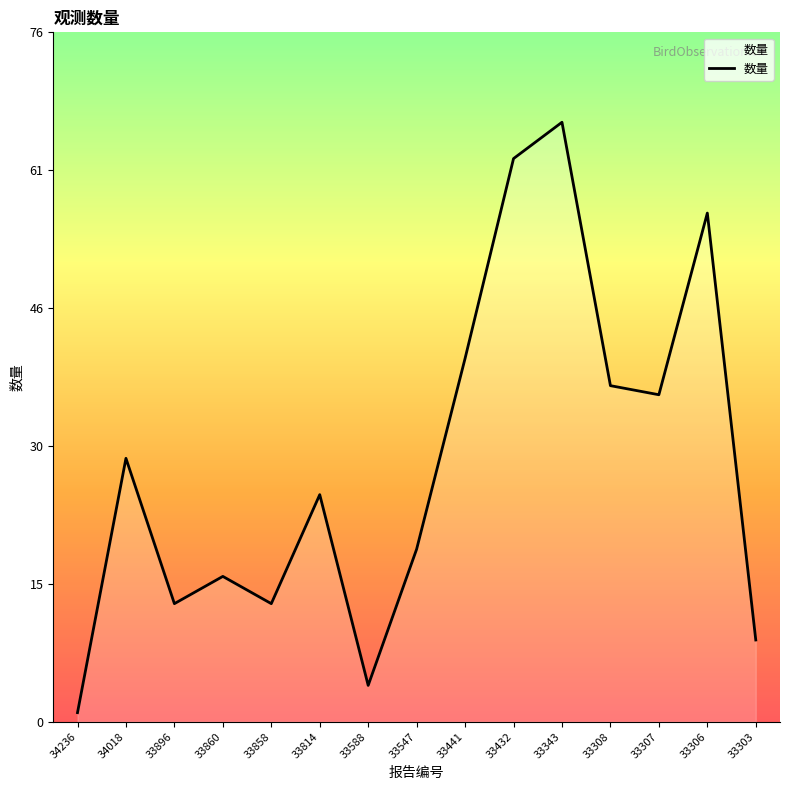

What is the change in value from 33858 to 33343?

+53